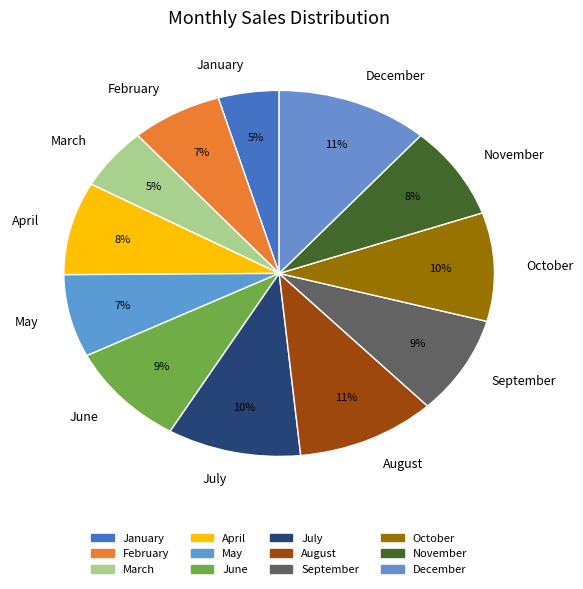

Is it true that April is 18% of the pie?

False